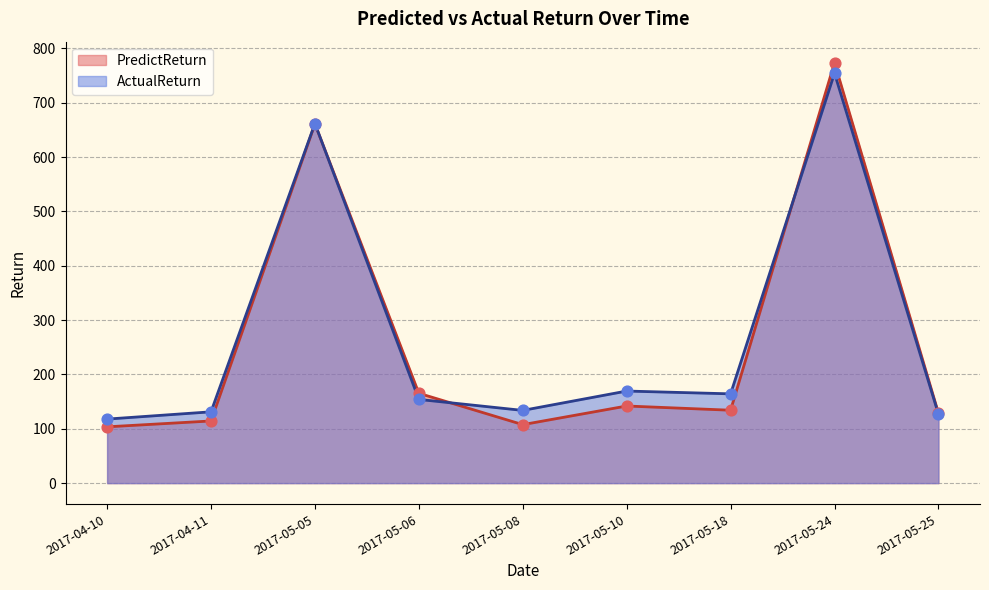

Is the value of PredictReturn at 2017-04-10 greater than the value of ActualReturn at 2017-05-08?

No